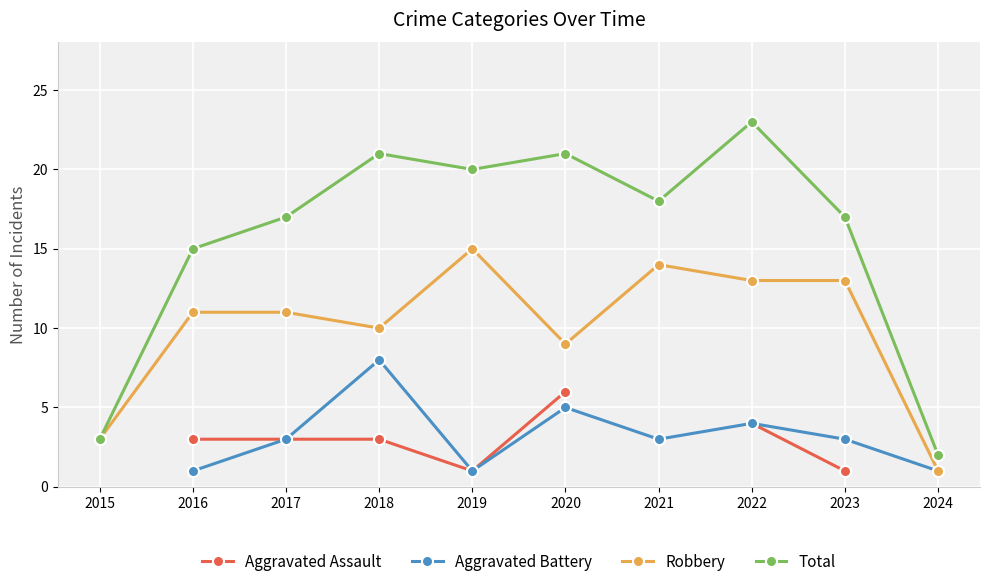

True or false: Total has a value of 11 at 2018.

False